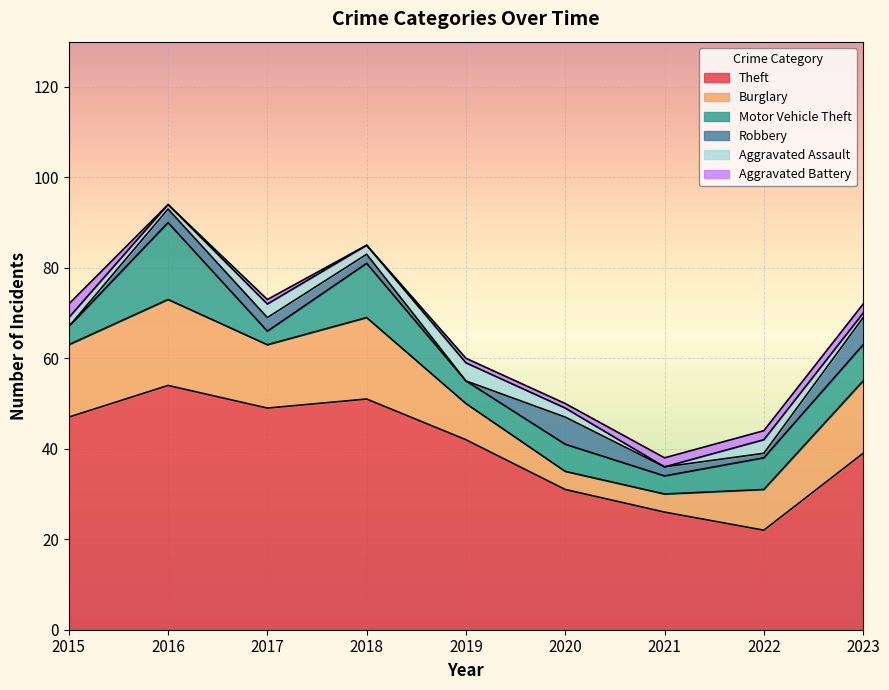

True or false: Theft and Motor Vehicle Theft intersect in this chart.

False